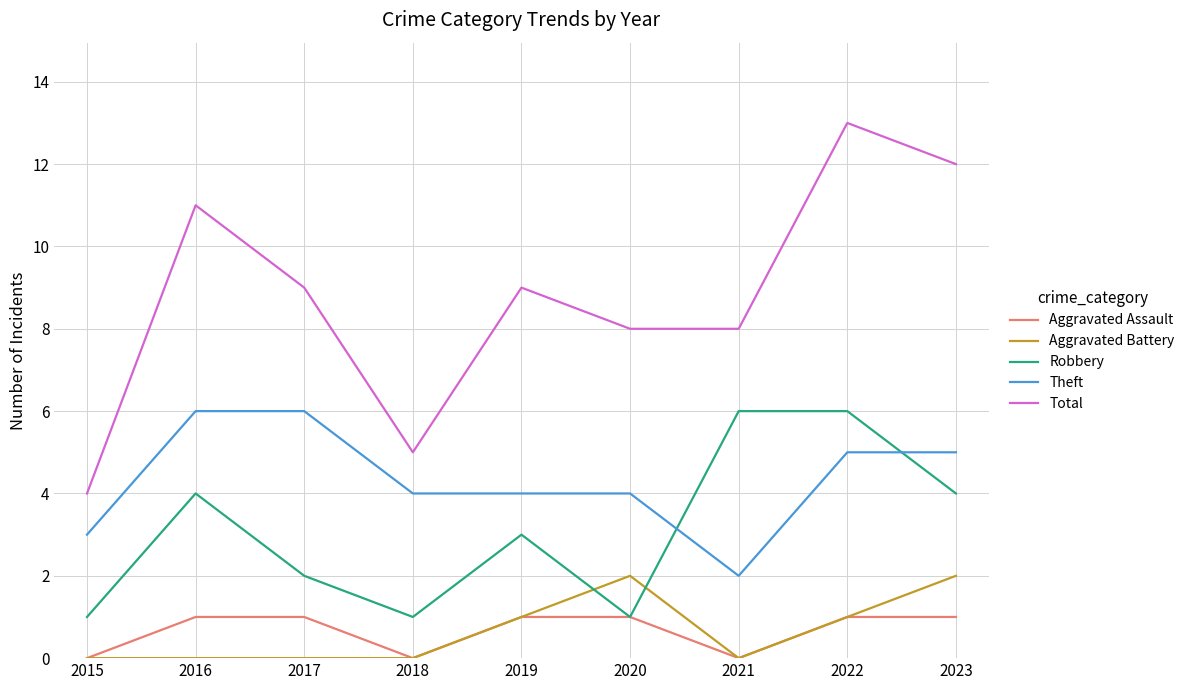

True or false: Aggravated Battery has a value of -1 at 2017.

False